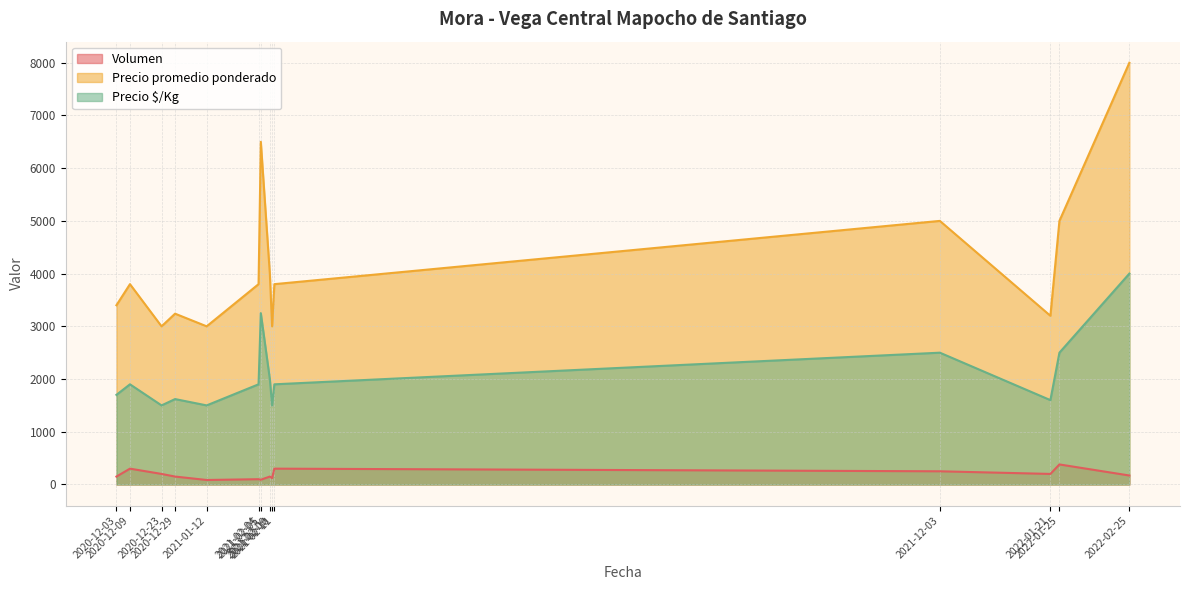

At which label does Precio $/Kg reach its minimum?

2020-12-23